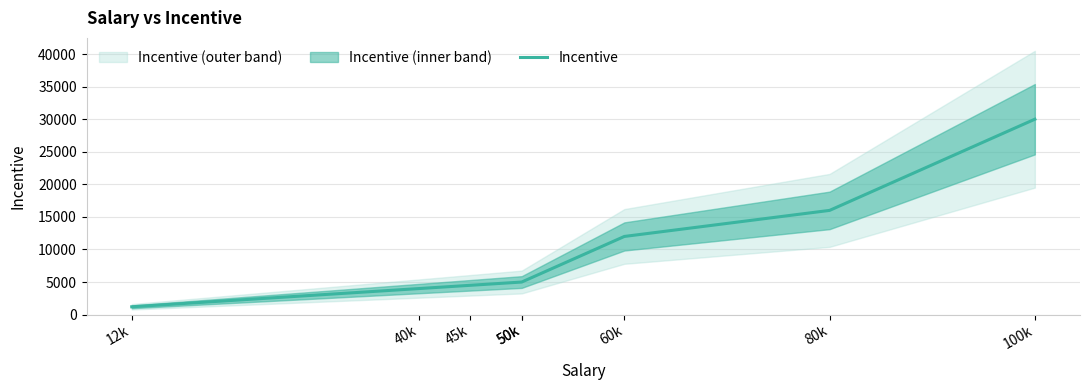

How many lines are shown in the chart?

1